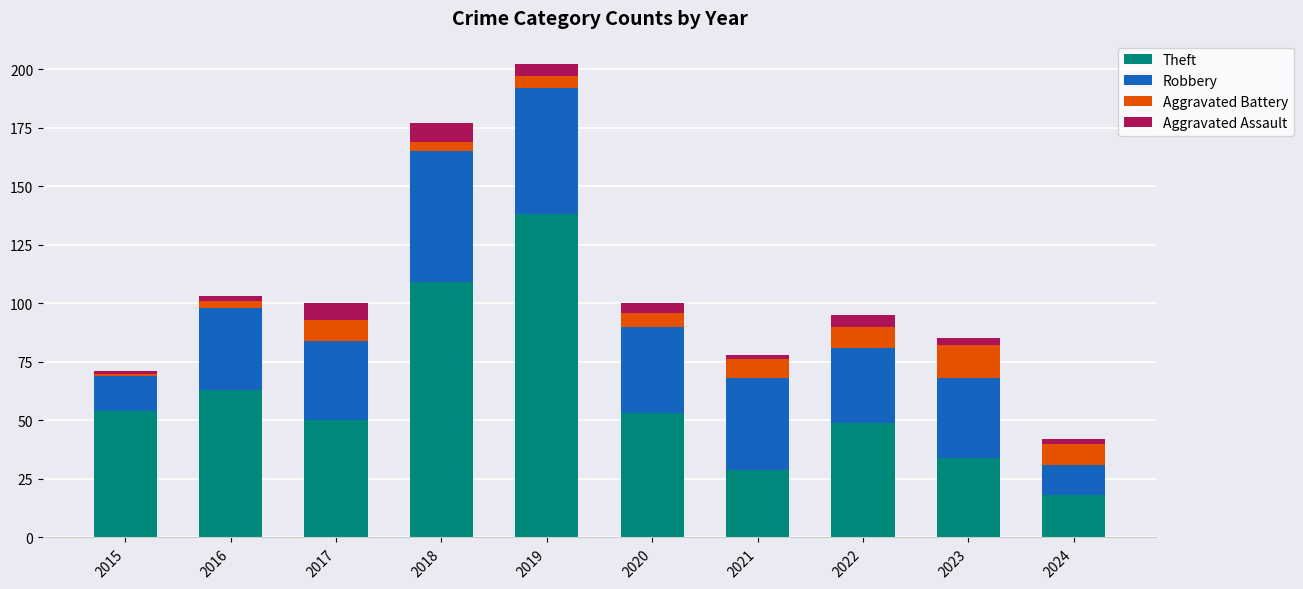

What is the difference between the second highest and second lowest values in the Theft series?

80